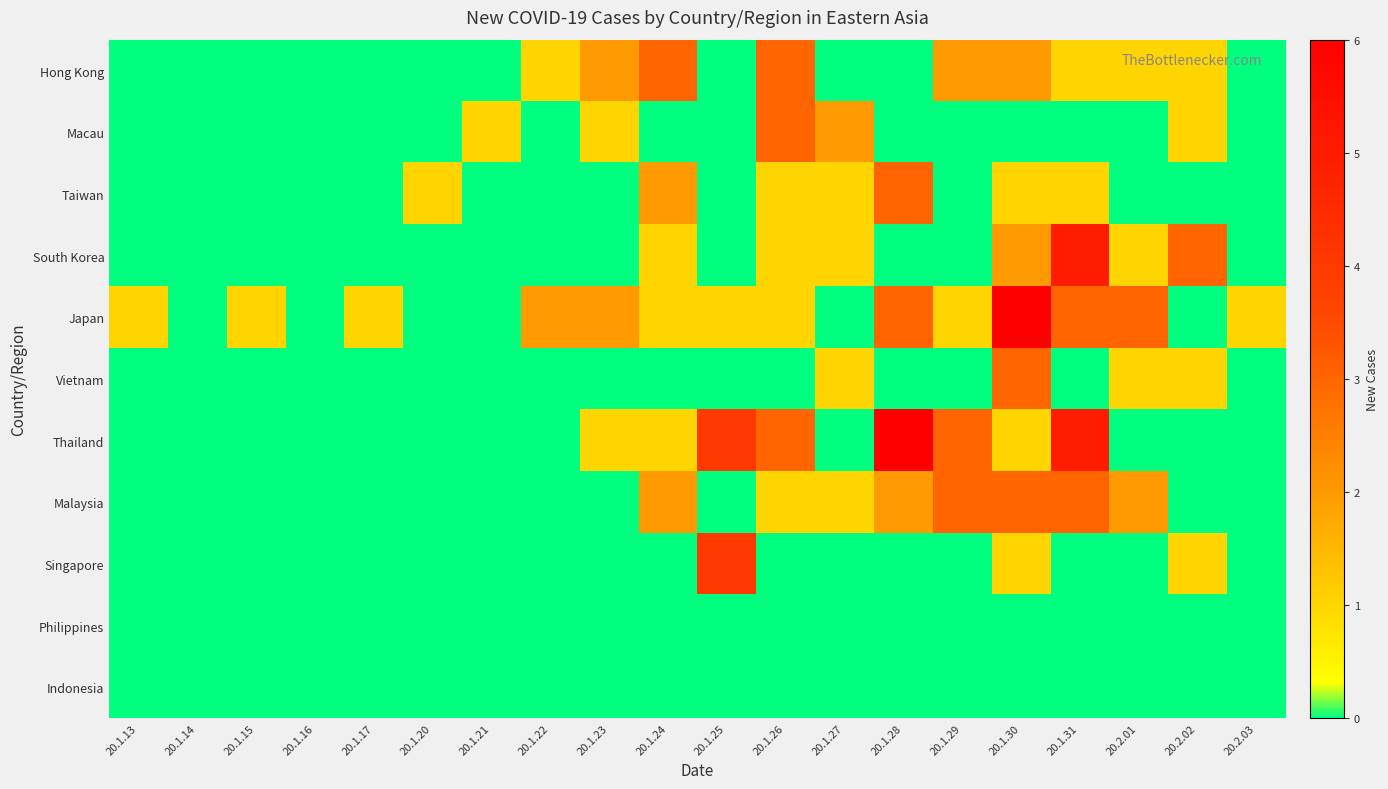

What is the total value across all series at 20.1.13?

1